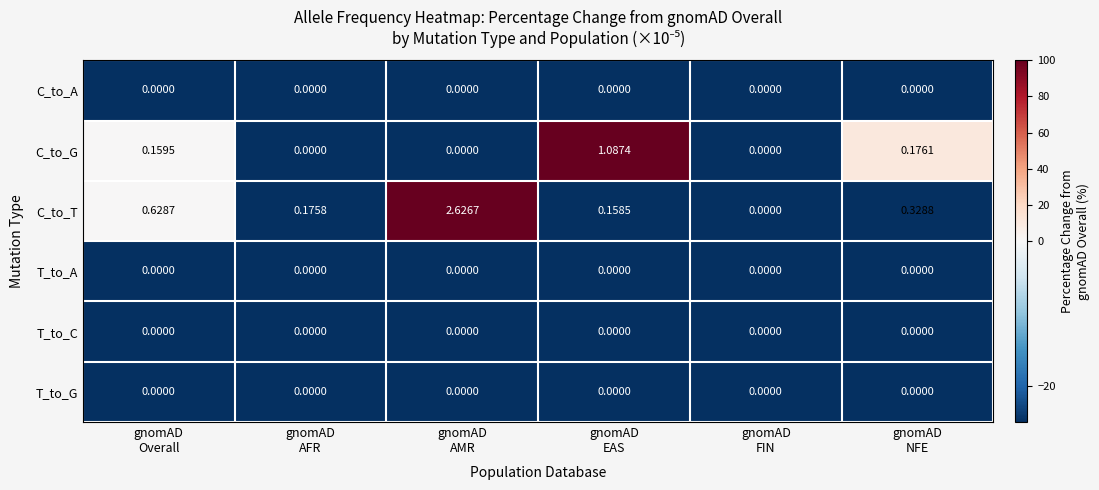

At which category is the sum across all series the highest?

gnomAD
AMR